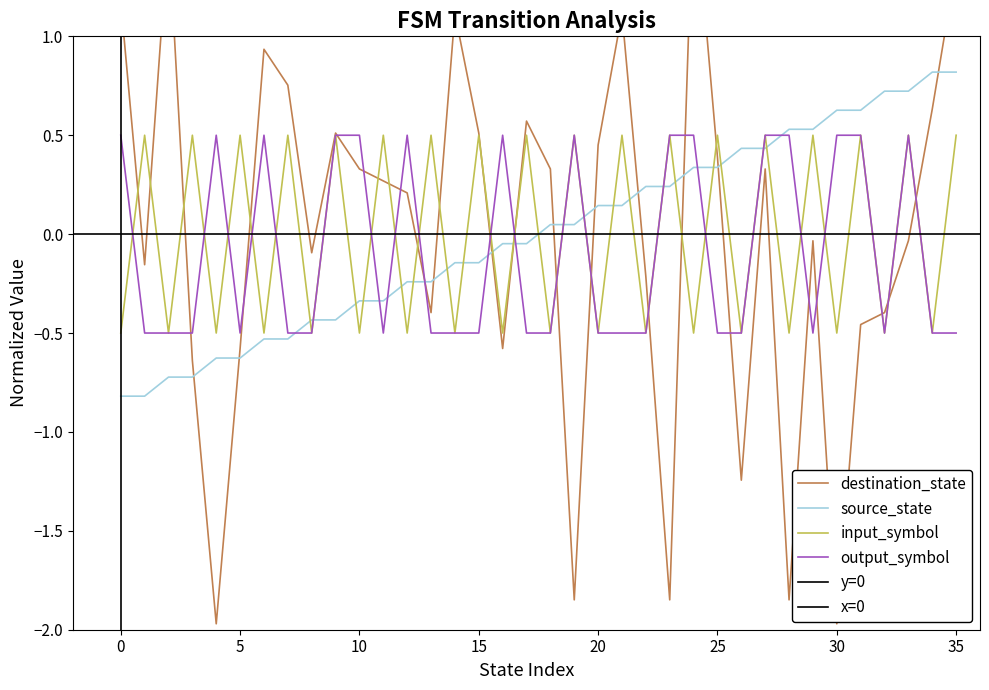

Rank the series at 16 from lowest to highest value.

destination_state, input_symbol, source_state, output_symbol